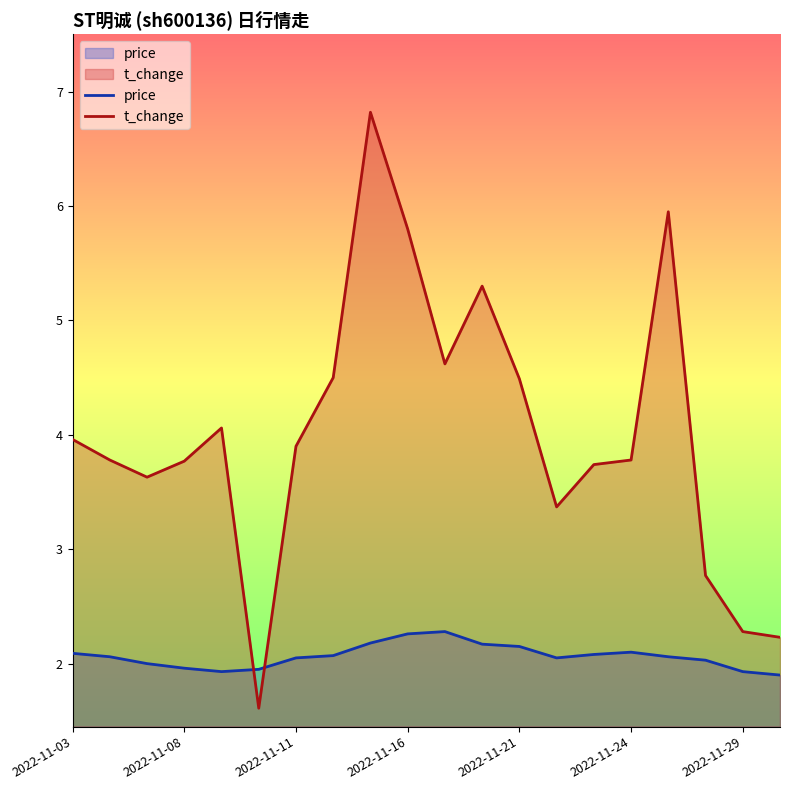

After their last crossing, which series has the higher values: t_change or price?

t_change